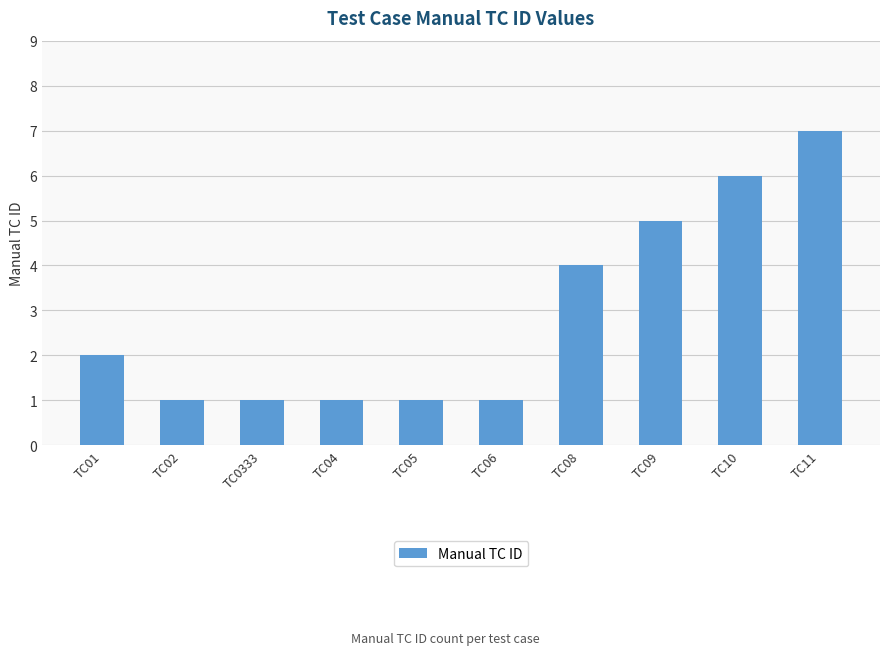

What position from the left is TC05?

5